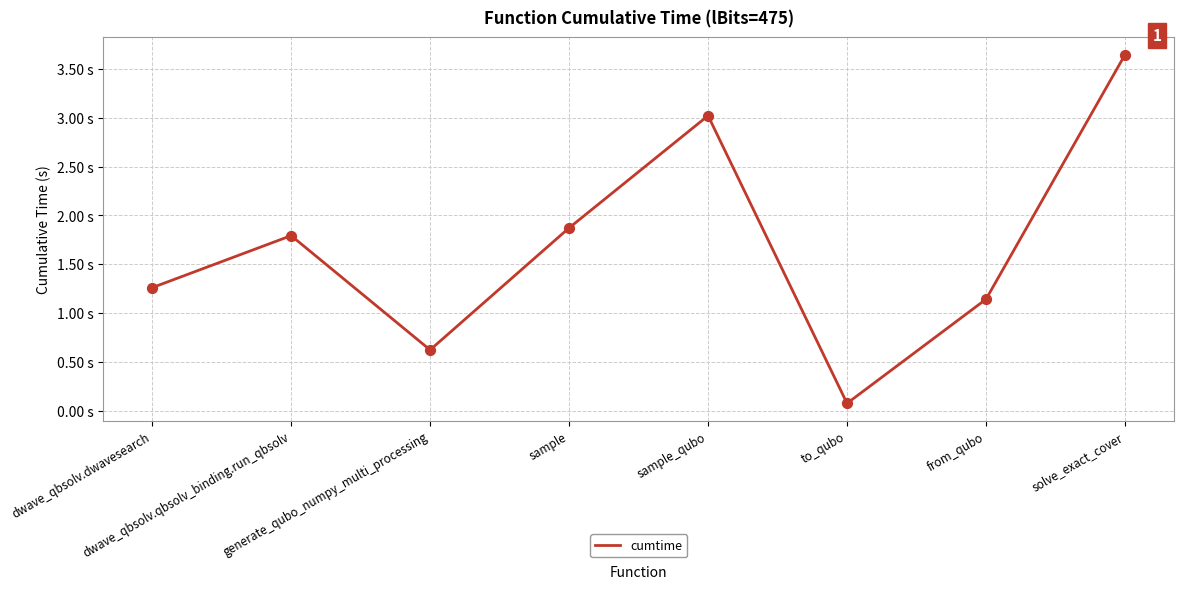

Is this an area chart (filled region under the line)?

No